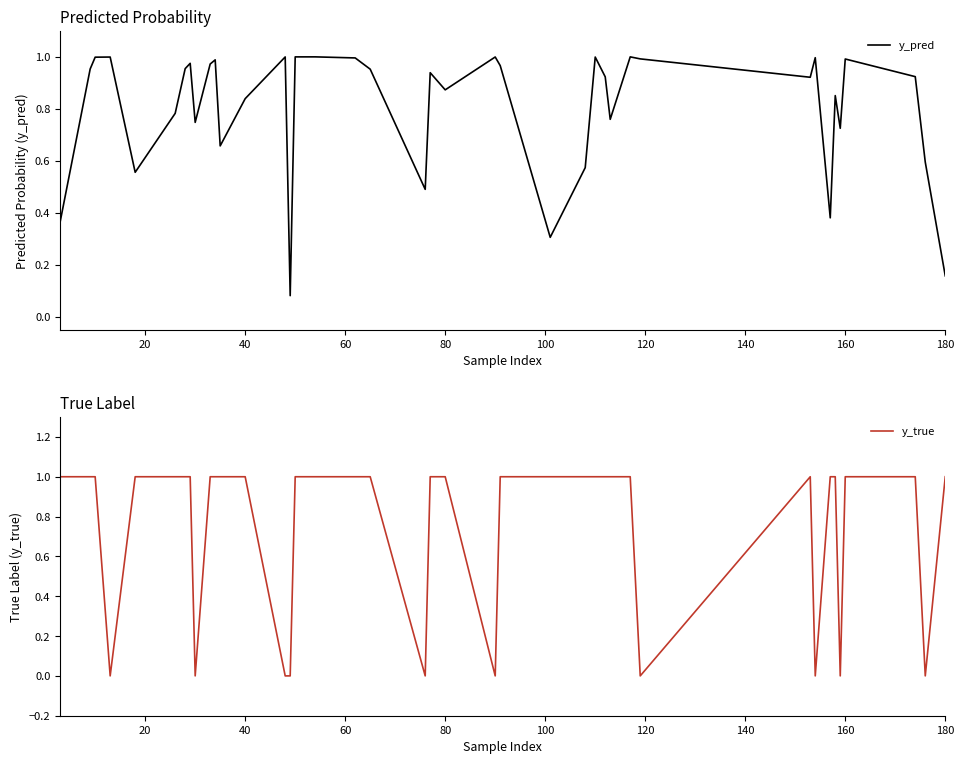

Between 140 and 100, which is larger?

140